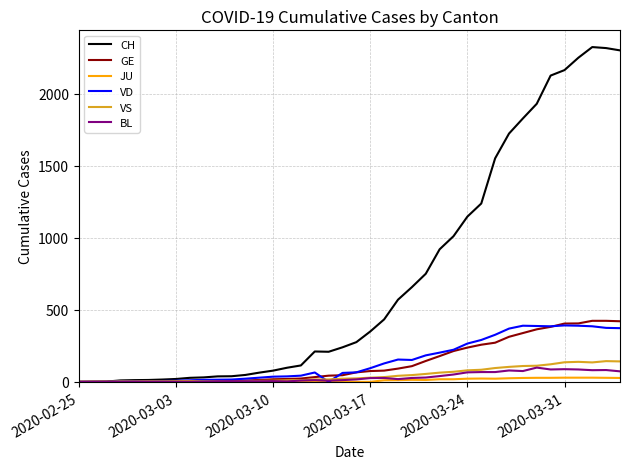

Which series has the largest total across all categories?

CH